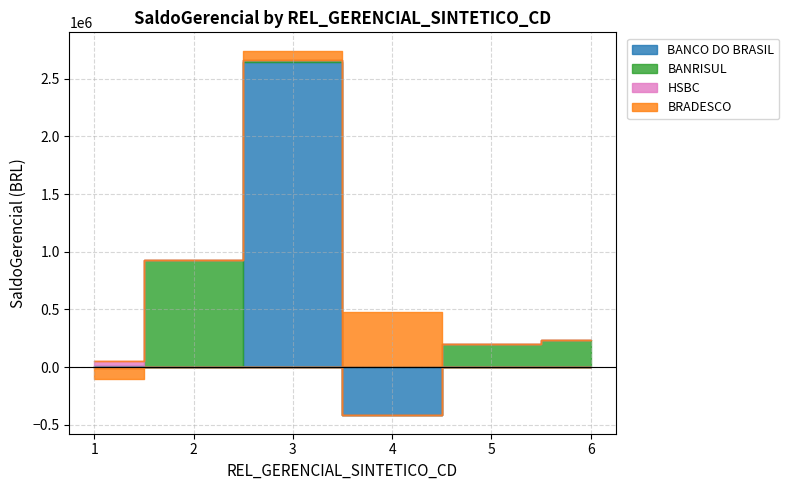

How many lines are shown in the chart?

4